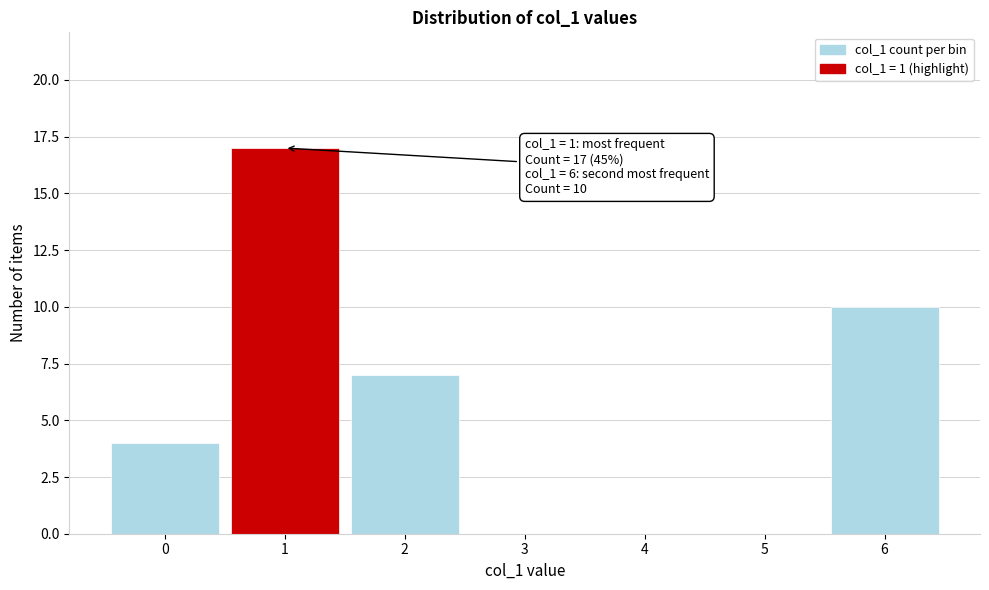

Reading left to right, transcribe all the data shown in this chart.

0=4	1=17	2=7	3=0	4=0	5=0	6=10